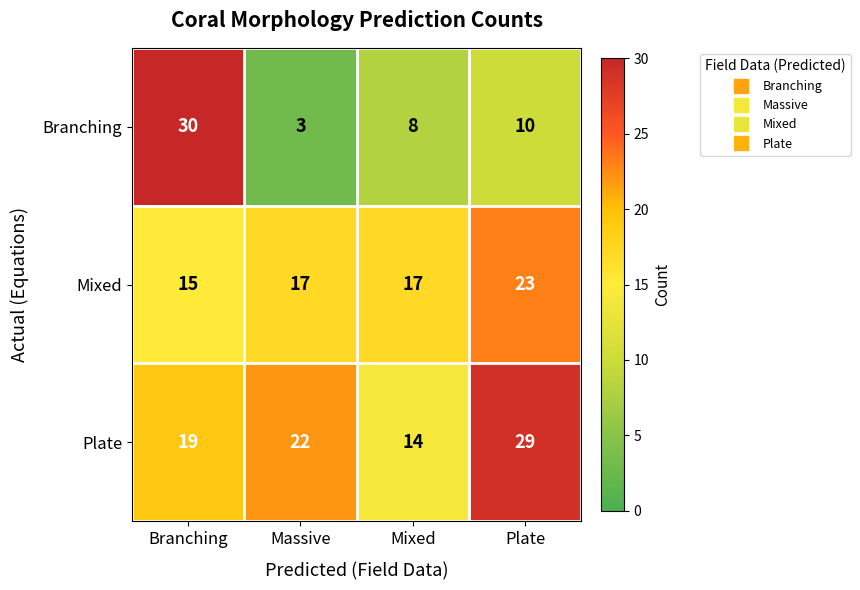

Reading left to right, extract all data points from this chart.

Branching: Branching=30	Massive=3	Mixed=8	Plate=10
Mixed: Branching=15	Massive=17	Mixed=17	Plate=23
Plate: Branching=19	Massive=22	Mixed=14	Plate=29